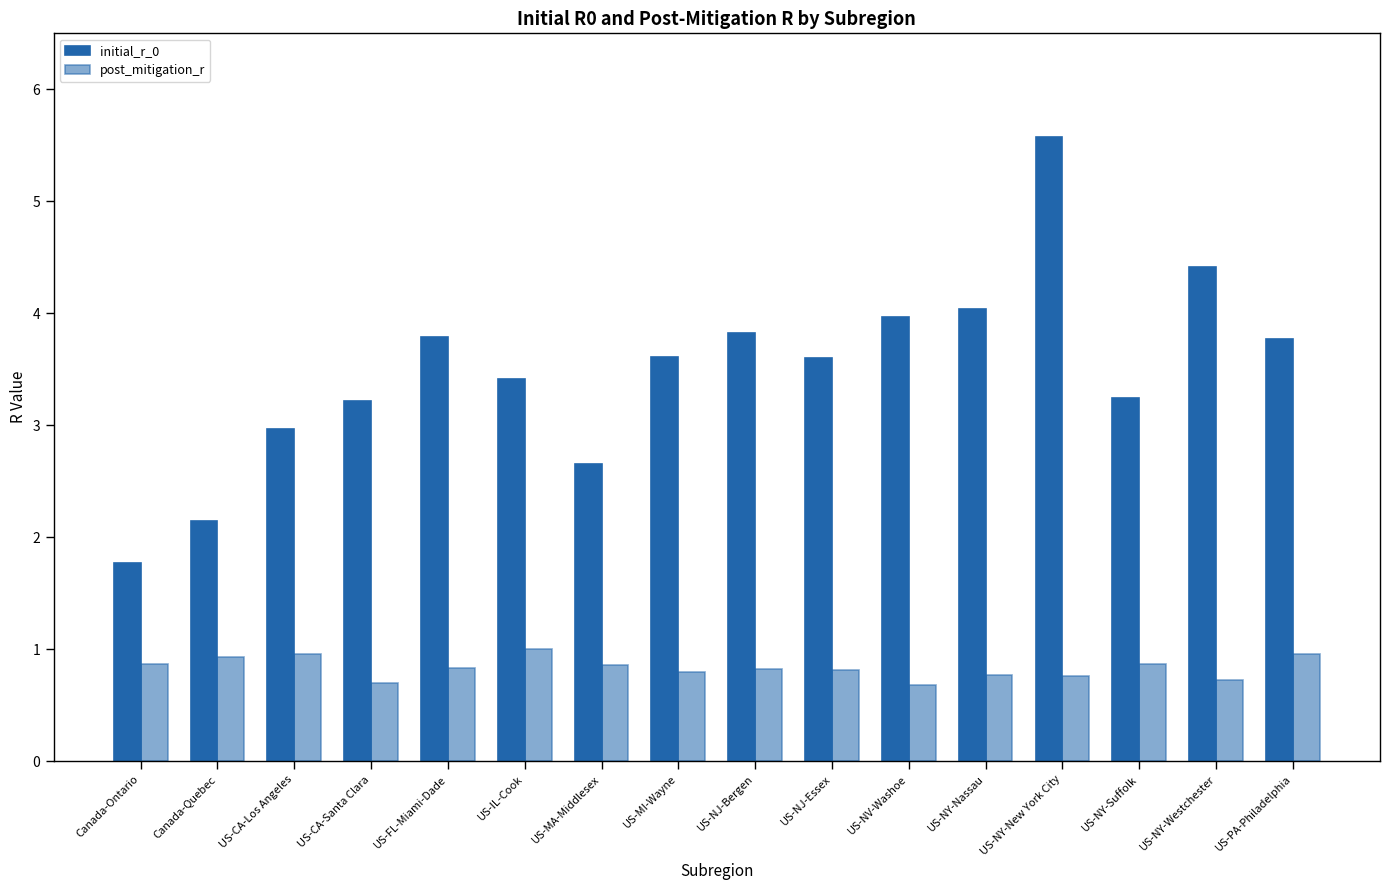

What position from the right is US-CA-Los Angeles?

14